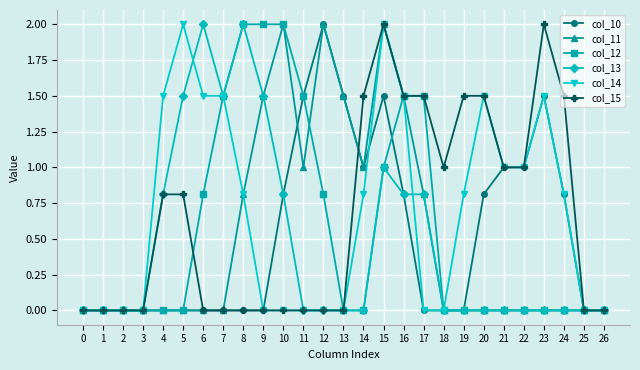

Is this an area chart (filled region under the line)?

No